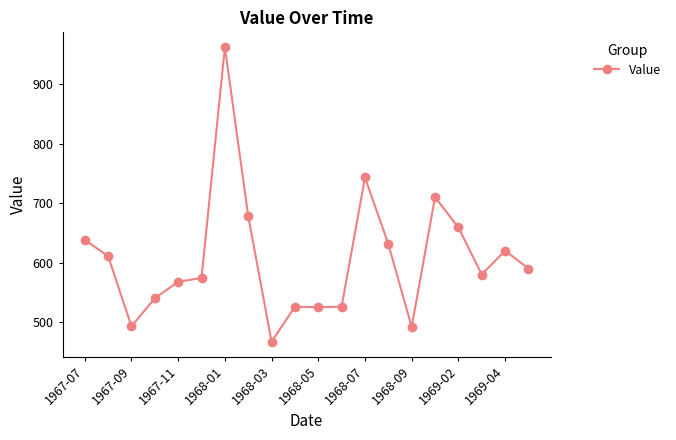

What is the value of the 2nd point from the left?

611